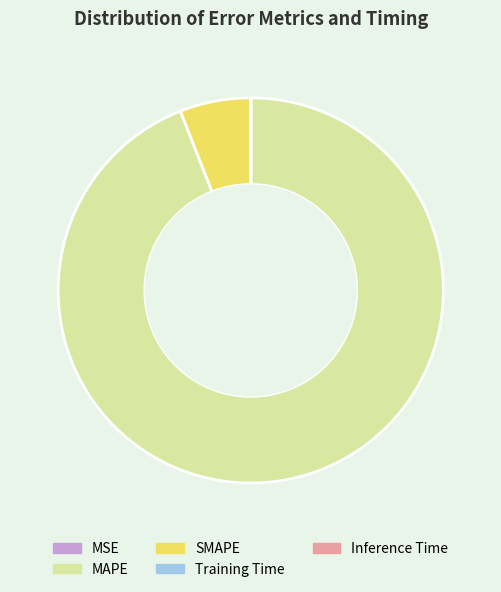

True or false: SMAPE accounts for 6% of the total.

True